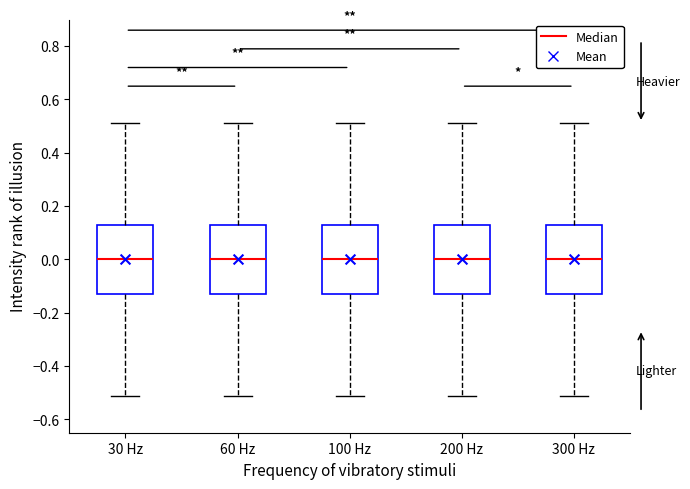

Reading left to right, read every box against the y-axis: the position of its median line, the range the box covers, and the ends of its whiskers. The values are not printed on the chart, so give them approximately, as read against the axis.

30 Hz: median 0.00, box -0.14 to 0.14, whiskers -0.52 to 0.52
60 Hz: median 0.00, box -0.14 to 0.14, whiskers -0.52 to 0.52
100 Hz: median 0.00, box -0.14 to 0.14, whiskers -0.52 to 0.52
200 Hz: median 0.00, box -0.14 to 0.14, whiskers -0.52 to 0.52
300 Hz: median 0.00, box -0.14 to 0.14, whiskers -0.52 to 0.52